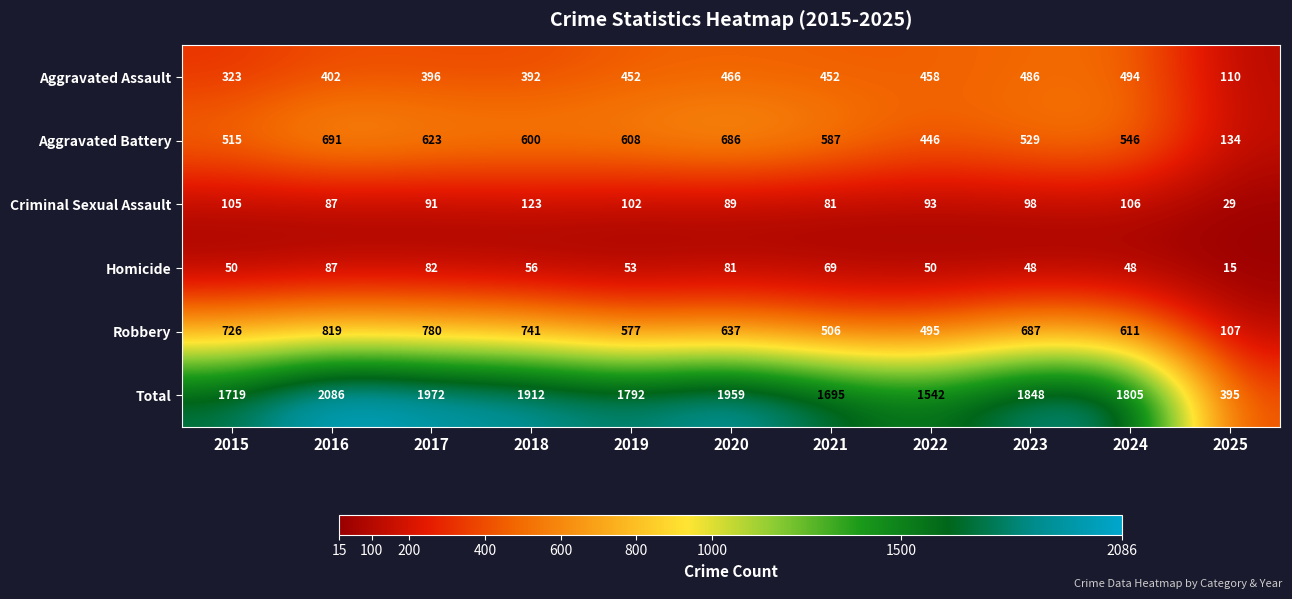

At how many categories does at least one series exceed 1379?

10